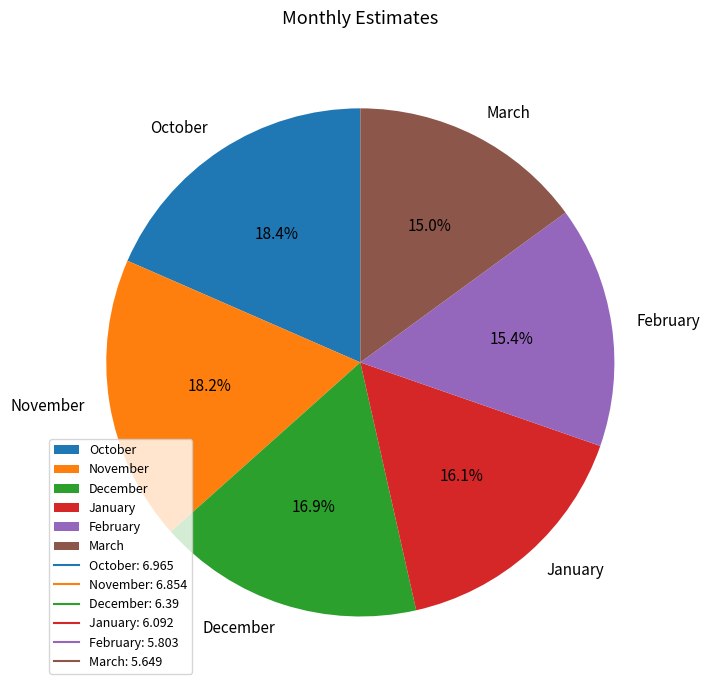

To the nearest percent, what percentage of the pie is October?

18%